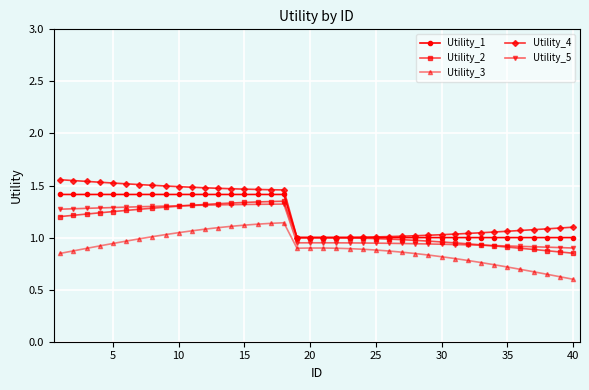

At how many categories does at least one series exceed 0?

40